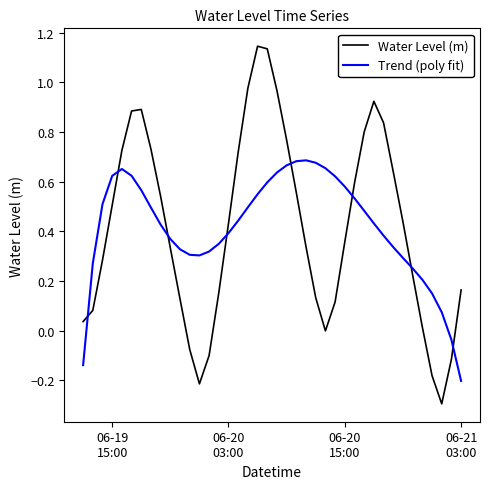

What is the minimum value for Water Level (m)?

-0.3